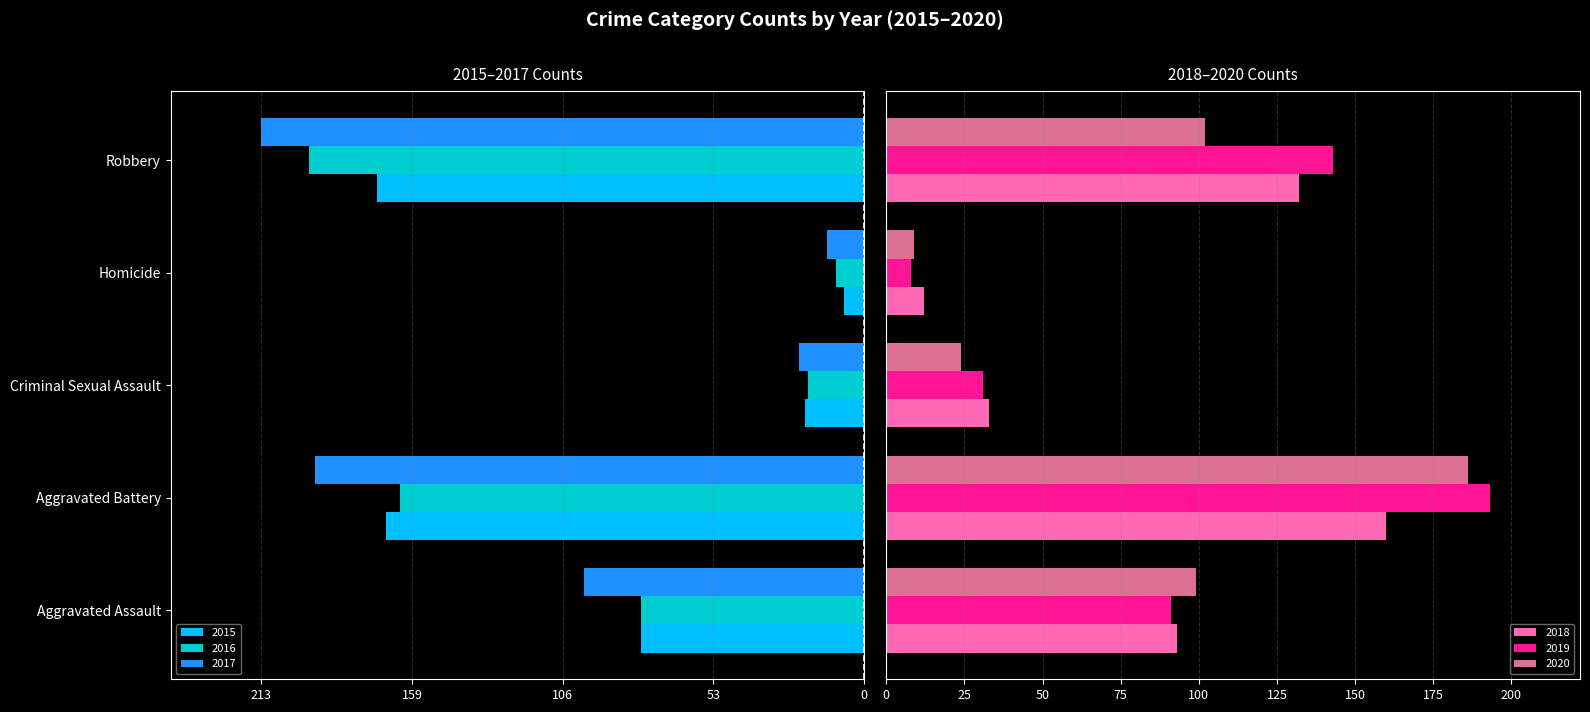

How many bars are there in each group?

6